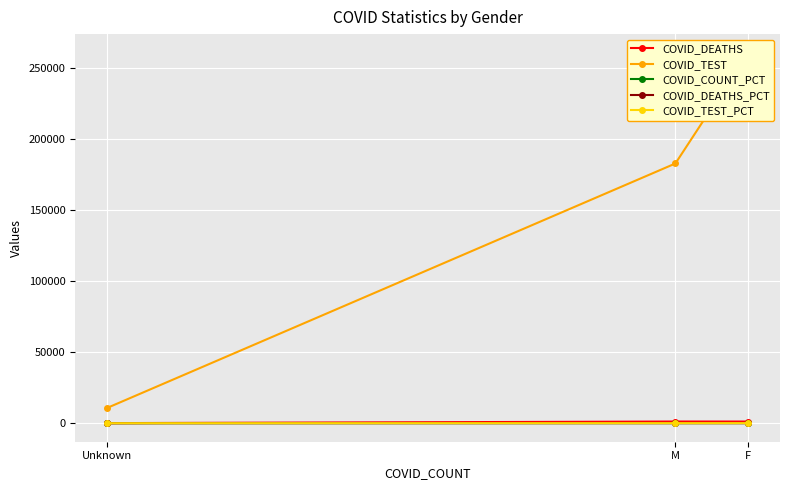

The value of COVID_COUNT_PCT at Unknown is 2.8. True or false?

False